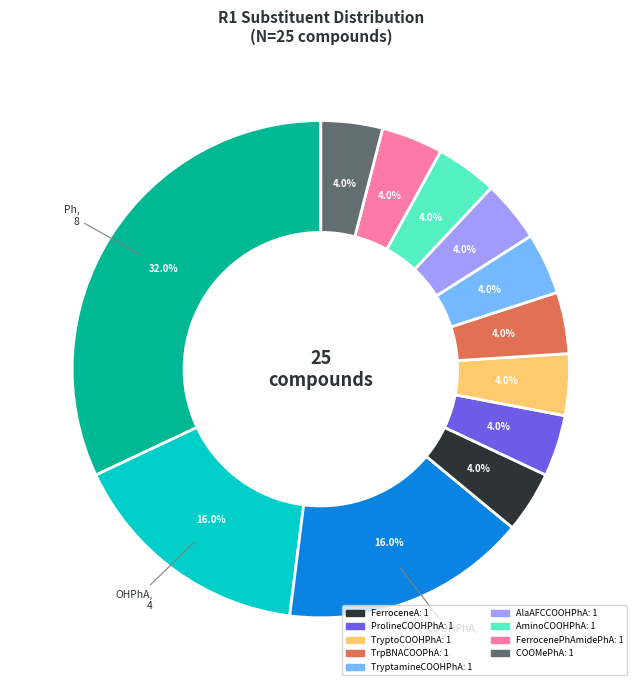

Does any single category account for the majority?

No